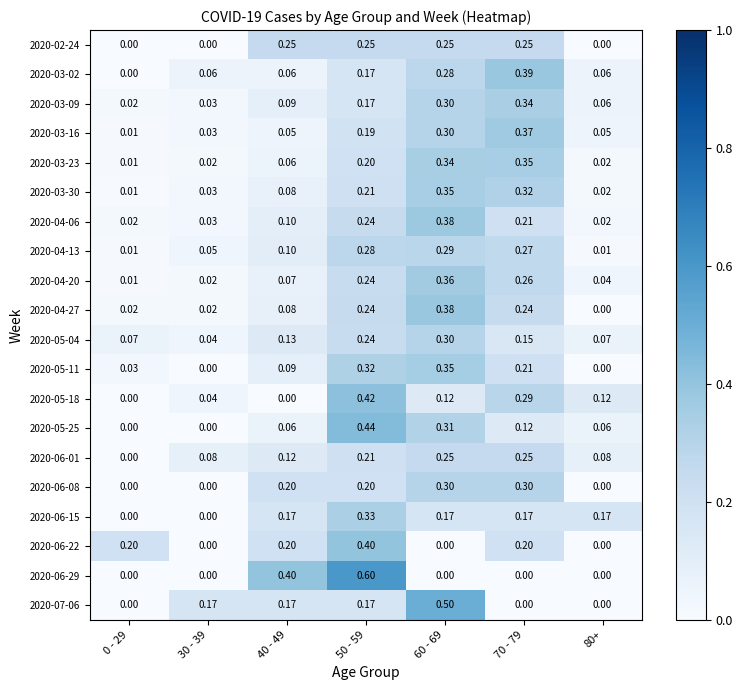

What is the maximum value shown in the chart?

0.6